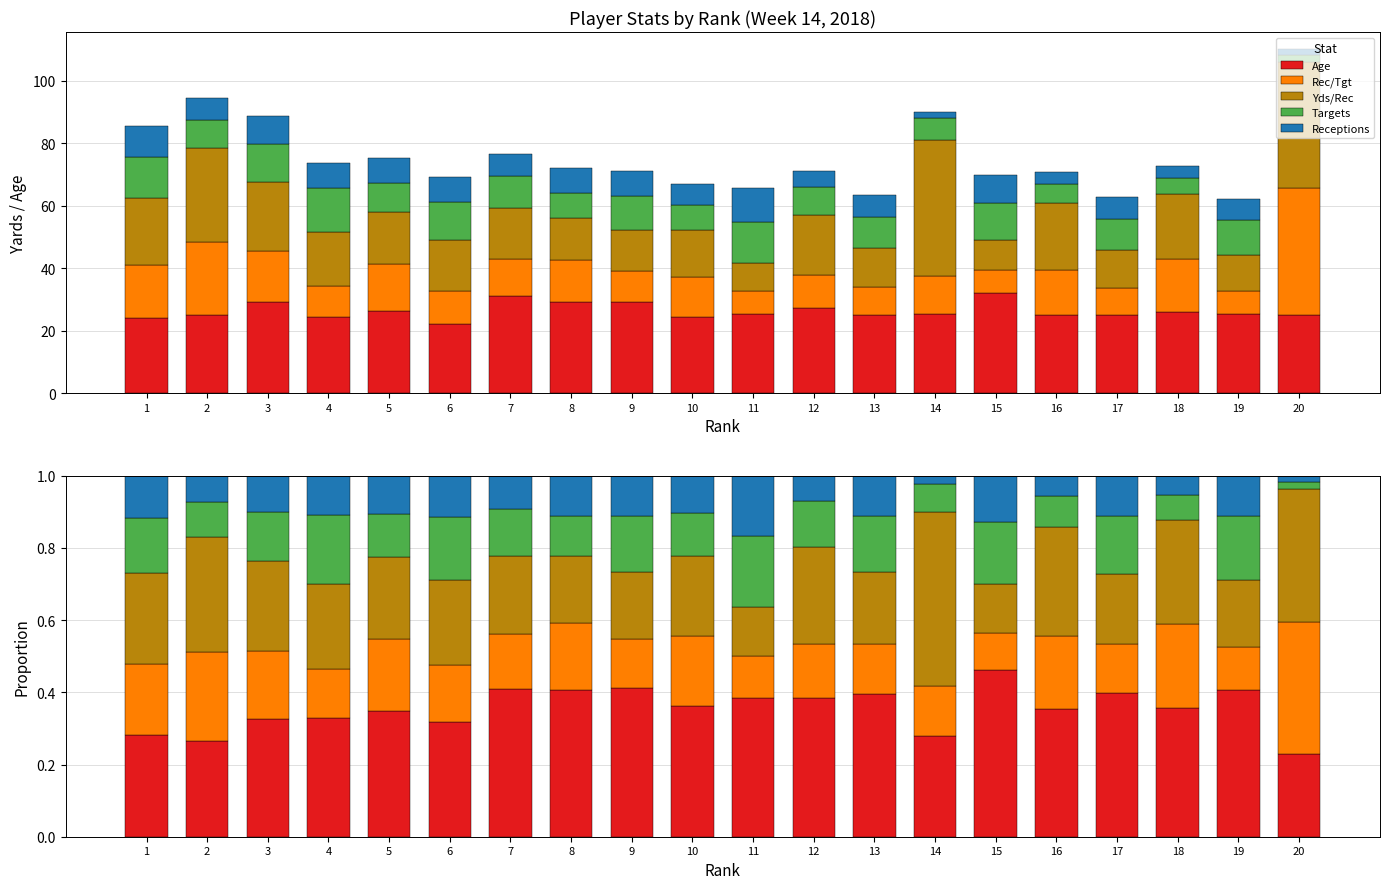

Reading right to left, list all the values displayed in this chart.

Age: 20=0.2	19=0.4	18=0.4	17=0.4	16=0.4	15=0.5	14=0.3	13=0.4	12=0.4	11=0.4	10=0.4	9=0.4	8=0.4	7=0.4	6=0.3	5=0.3	4=0.3	3=0.3	2=0.3	1=0.3
Rec/Tgt: 20=0.4	19=0.1	18=0.2	17=0.1	16=0.2	15=0.1	14=0.1	13=0.1	12=0.2	11=0.1	10=0.2	9=0.1	8=0.2	7=0.2	6=0.2	5=0.2	4=0.1	3=0.2	2=0.2	1=0.2
Yds/Rec: 20=0.4	19=0.2	18=0.3	17=0.2	16=0.3	15=0.1	14=0.5	13=0.2	12=0.3	11=0.1	10=0.2	9=0.2	8=0.2	7=0.2	6=0.2	5=0.2	4=0.2	3=0.2	2=0.3	1=0.3
Targets: 20=0.0	19=0.2	18=0.1	17=0.2	16=0.1	15=0.2	14=0.1	13=0.2	12=0.1	11=0.2	10=0.1	9=0.2	8=0.1	7=0.1	6=0.2	5=0.1	4=0.2	3=0.1	2=0.1	1=0.2
Receptions: 20=0.0	19=0.1	18=0.1	17=0.1	16=0.1	15=0.1	14=0.0	13=0.1	12=0.1	11=0.2	10=0.1	9=0.1	8=0.1	7=0.1	6=0.1	5=0.1	4=0.1	3=0.1	2=0.1	1=0.1